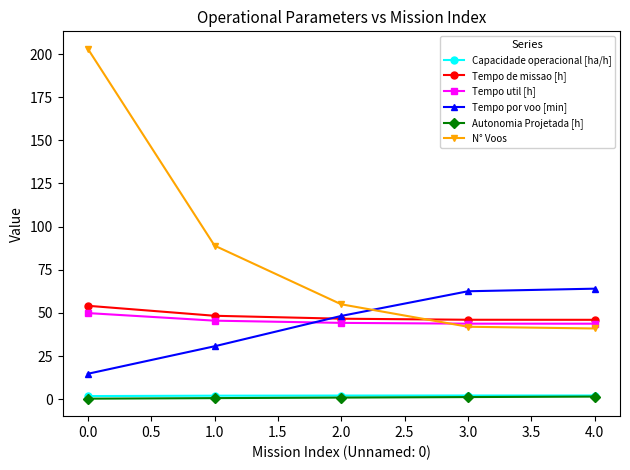

What is the greatest value displayed?

203.0